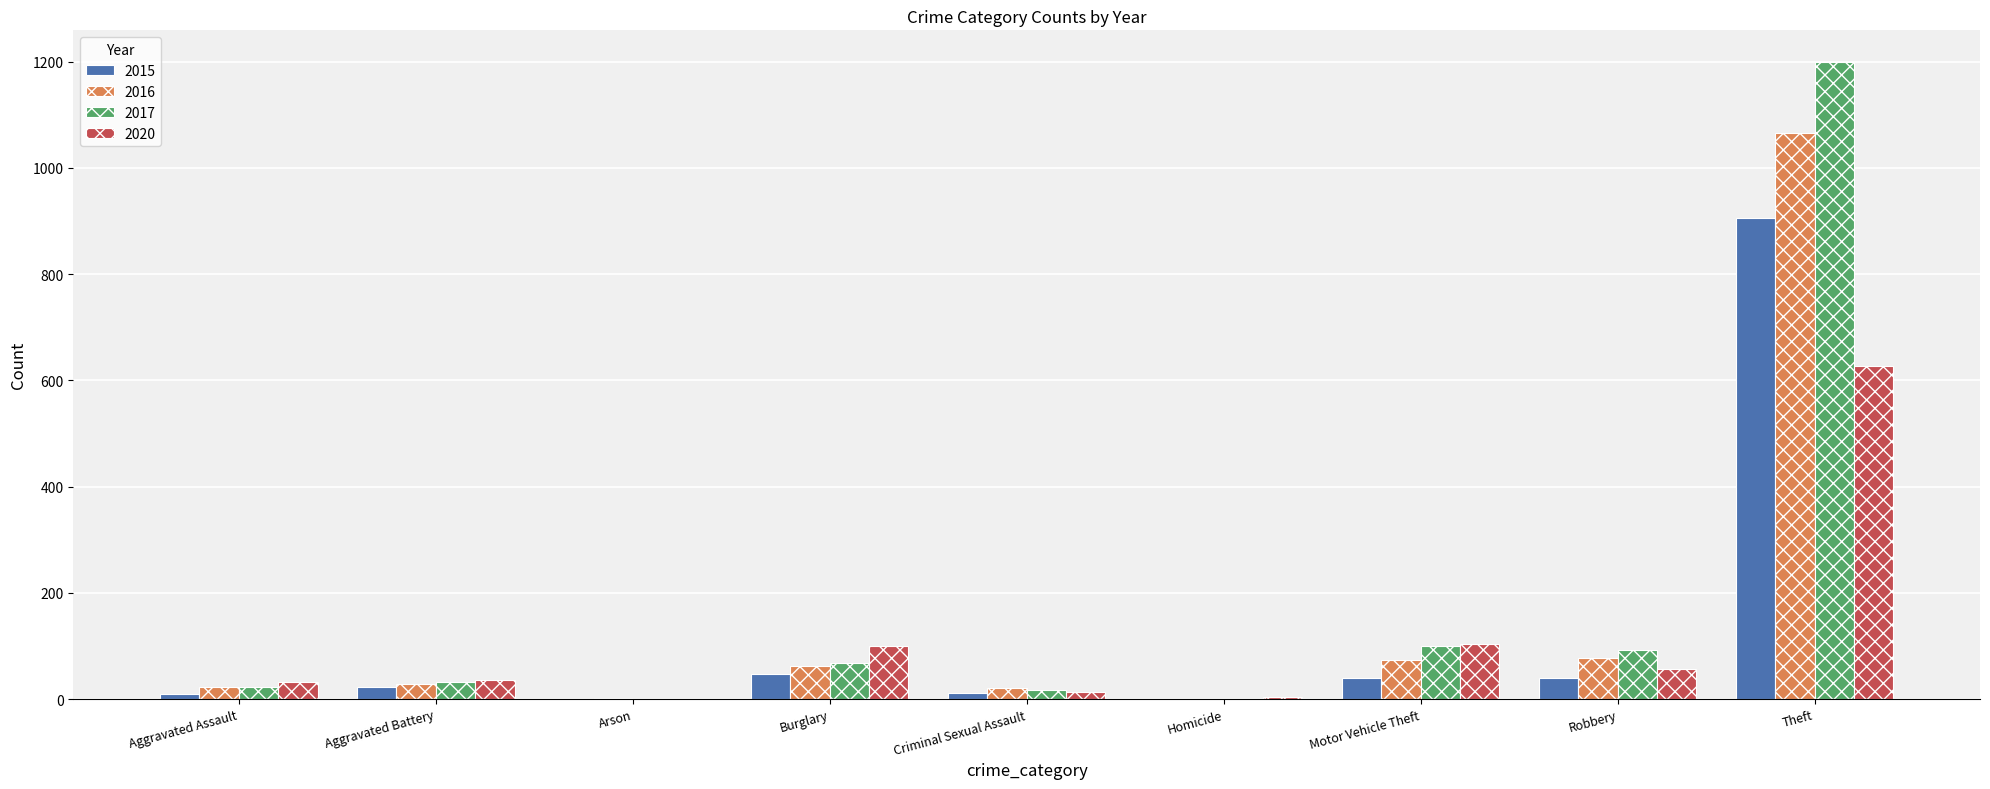

What is the sum of all 2020 values?

973